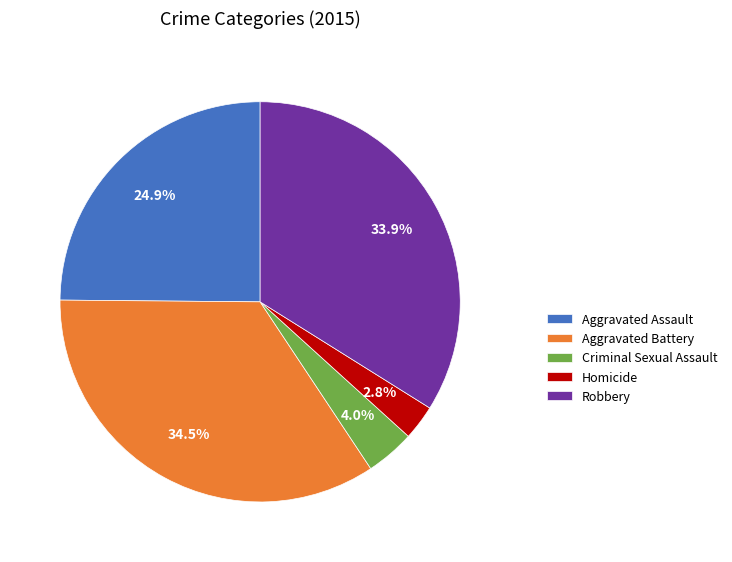

Between Homicide and Criminal Sexual Assault, which is larger?

Criminal Sexual Assault